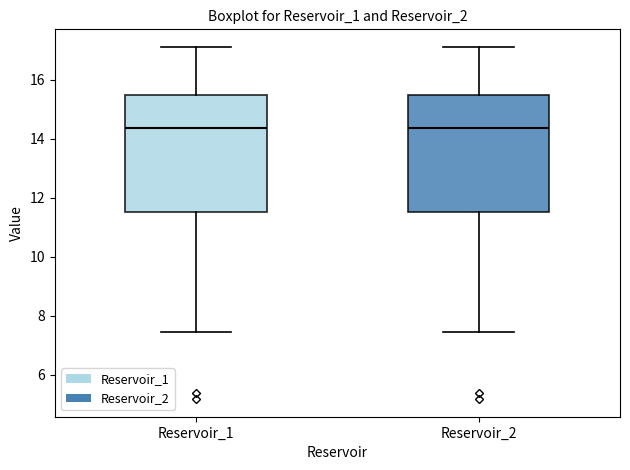

Where is the upper edge of the box for Reservoir_1 on the y-axis? The values are not printed on the chart, so give them approximately, as read against the axis.

15.4